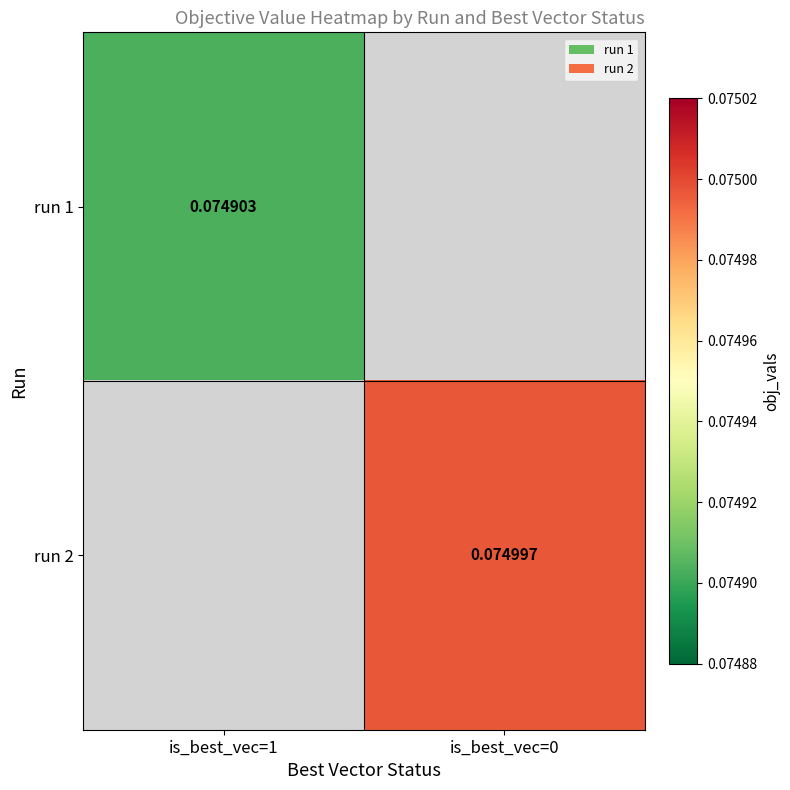

At which label does run 2 reach its peak?

is_best_vec=1